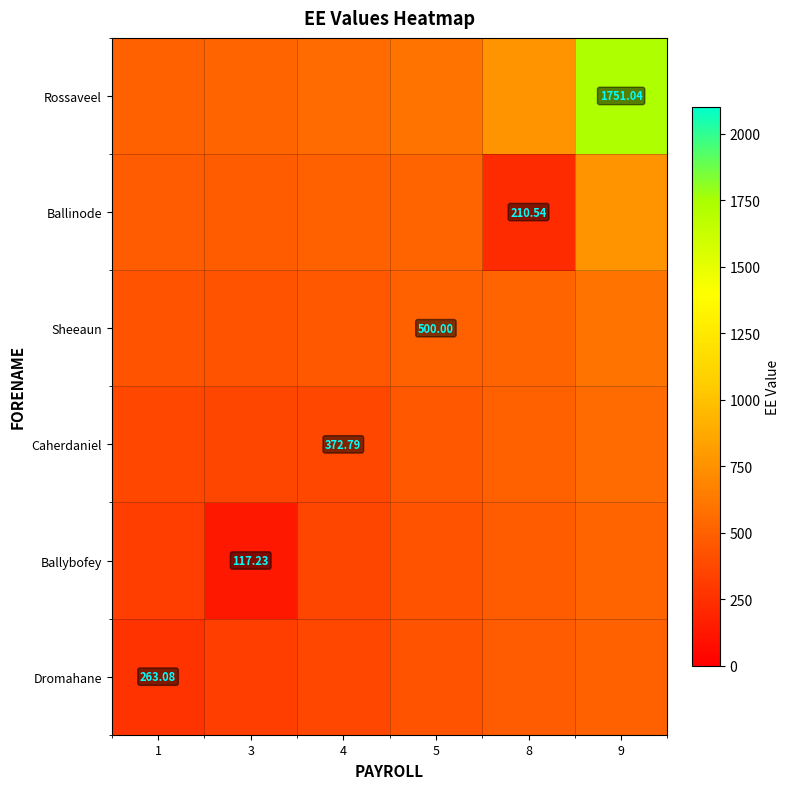

At which category is the sum across all series the highest?

9